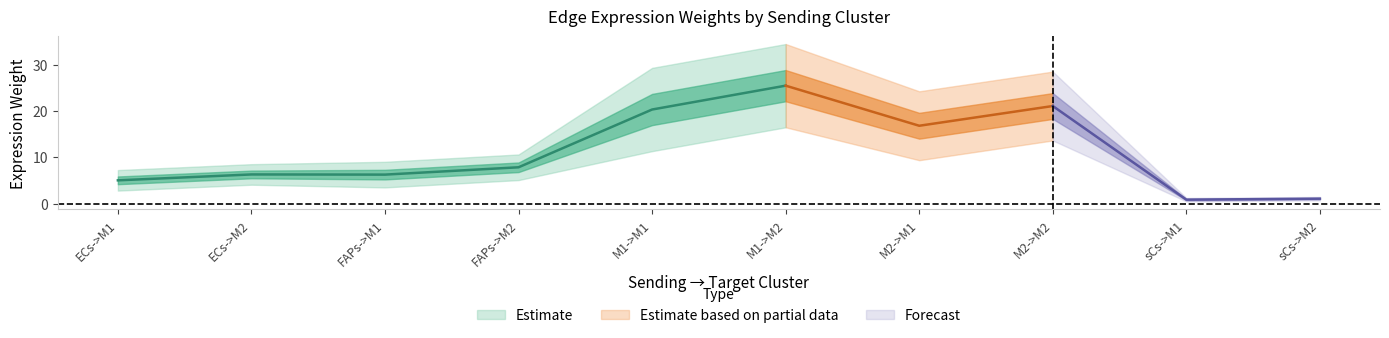

True or false: Edge average expression weight and Edge total expression weight cross at least once.

False